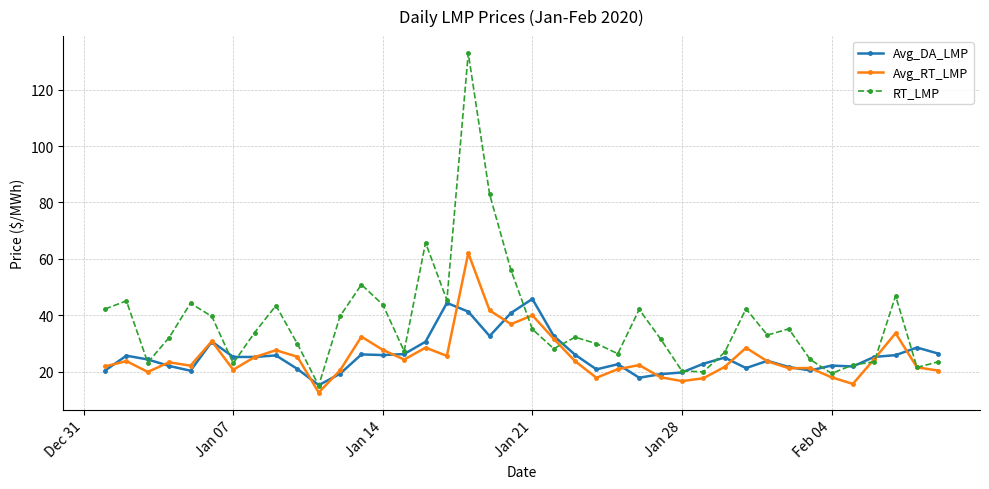

Does the chart display data point markers on the line(s)?

Yes